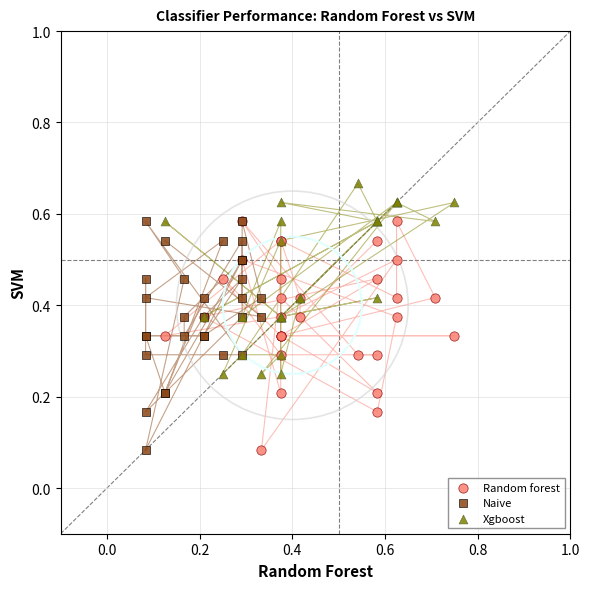

Which series reaches the maximum Y coordinate?

Xgboost